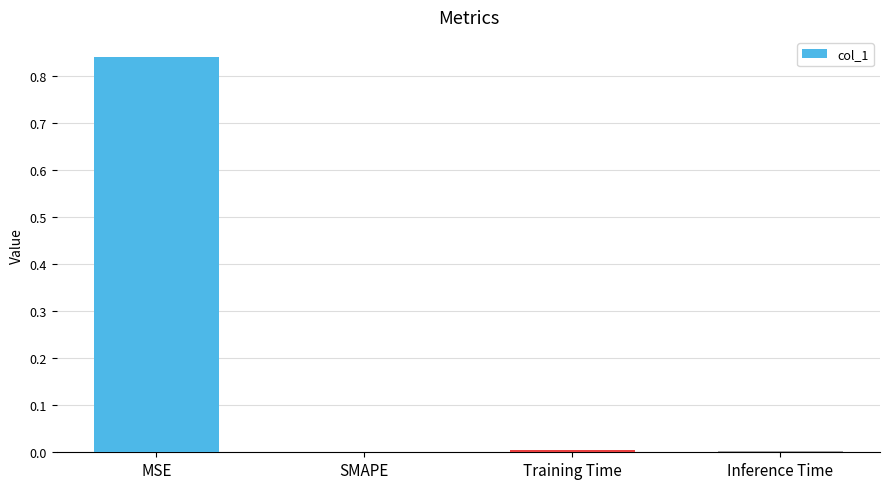

At which category does the chart reach its peak across all series?

MSE